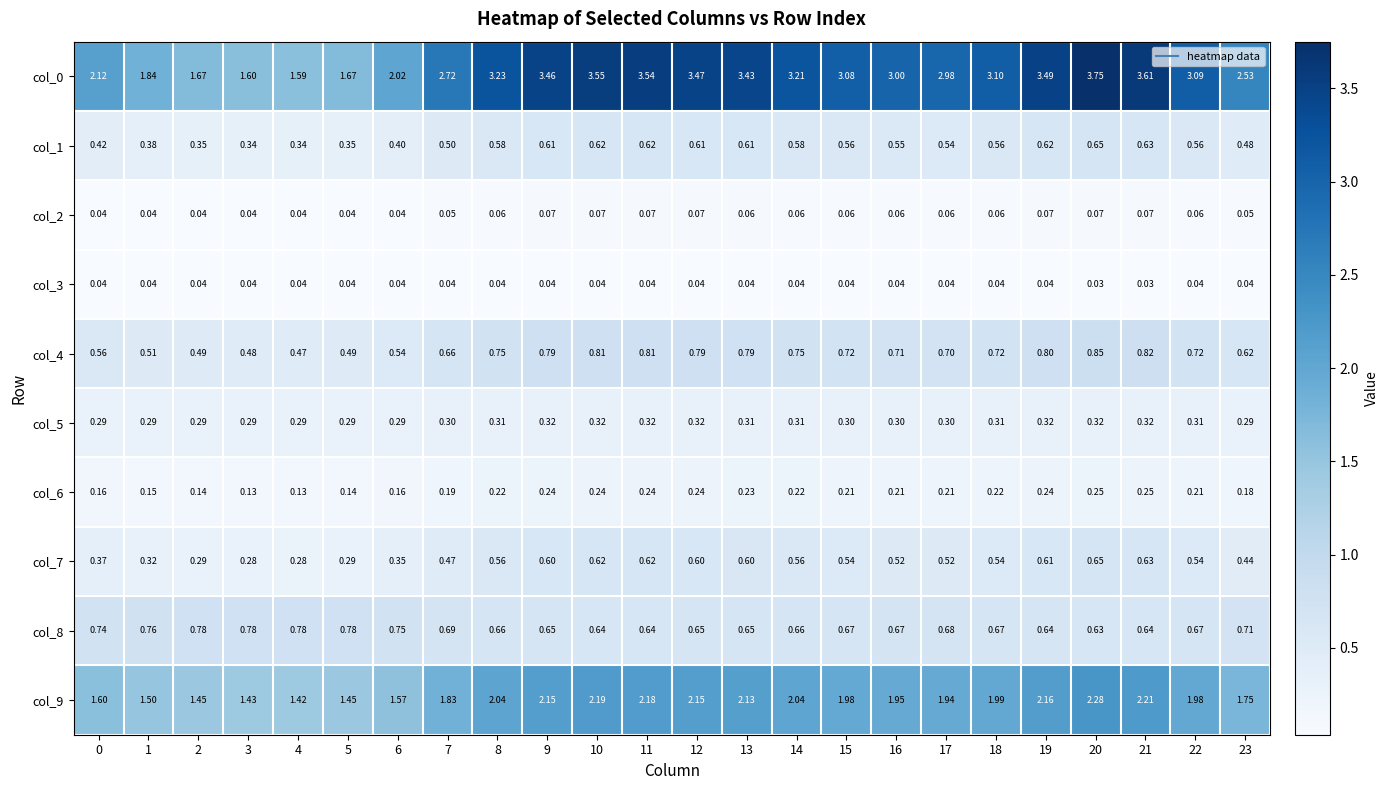

Is the value of col_7 at 16 greater than the value of col_0 at 17?

No